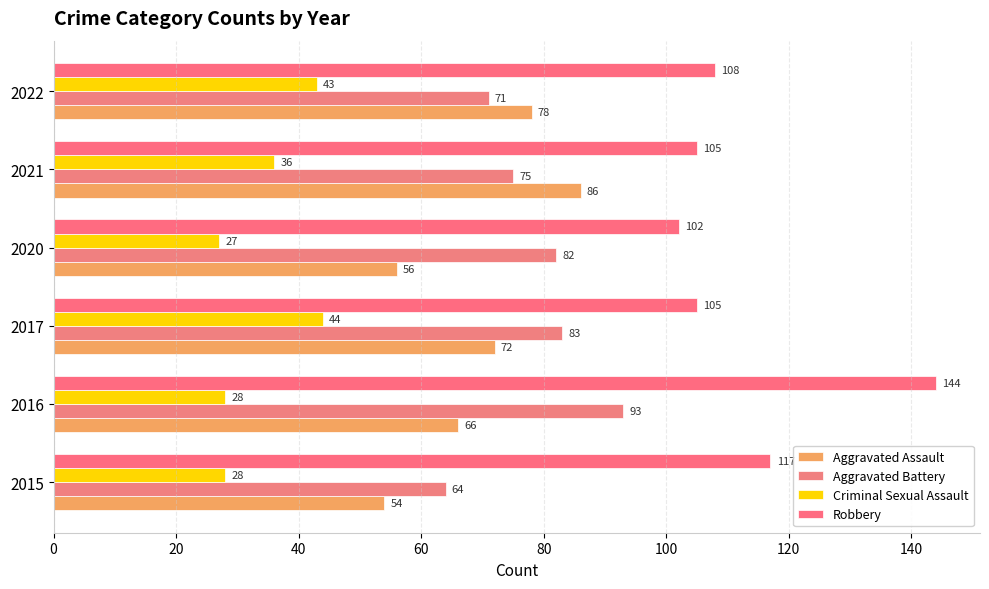

How many categories are shown in the chart?

6